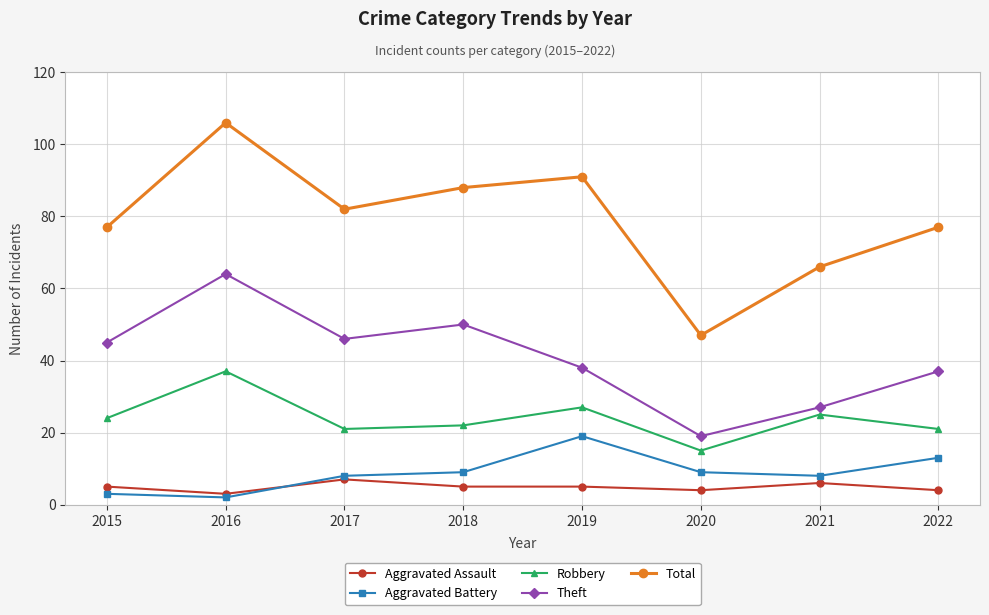

True or false: Theft and Total cross at least once.

False